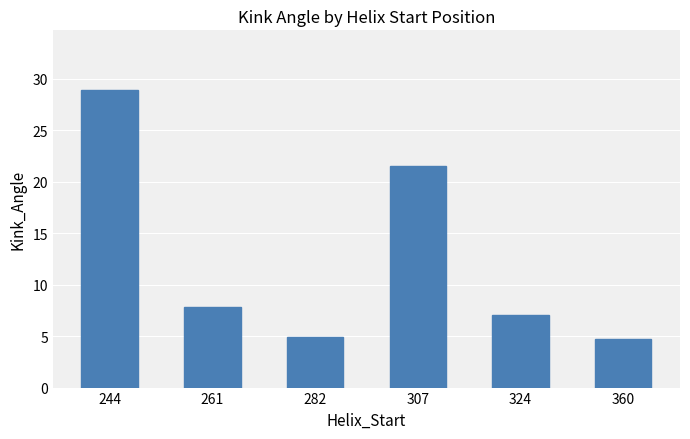

Is it true that the value at 282 is 4.9?

True